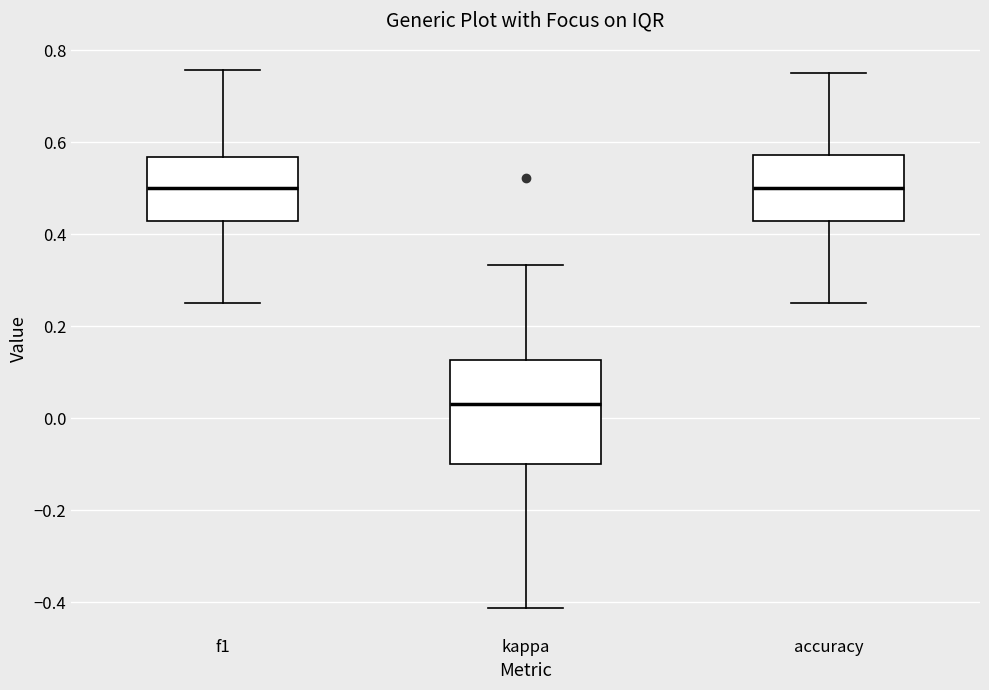

Where is the upper edge of the box for kappa on the y-axis? The values are not printed on the chart, so give them approximately, as read against the axis.

0.12